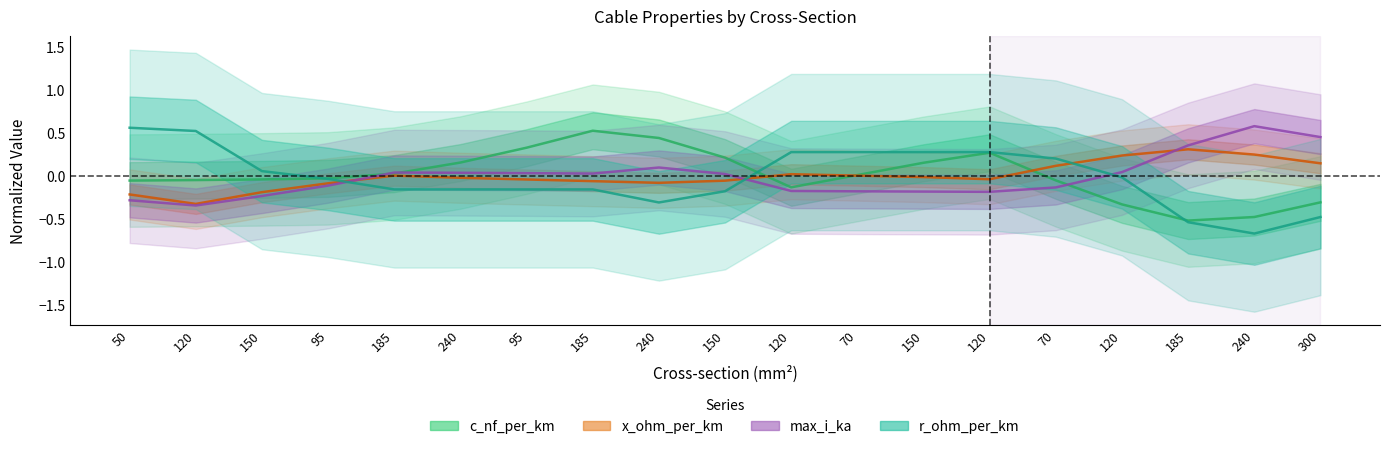

Reading left to right, list all the values displayed in this chart.

c_nf_per_km: 50=-0.1	120=-0.0	150=-0.0	95=-0.0	185=0.0	240=0.2	95=0.3	185=0.5	240=0.4	150=0.2	120=-0.1	70=0.0	150=0.2	120=0.3	70=-0.0	120=-0.3	185=-0.5	240=-0.5	300=-0.3
x_ohm_per_km: 50=-0.2	120=-0.3	150=-0.2	95=-0.1	185=0.0	240=-0.0	95=-0.0	185=-0.1	240=-0.1	150=-0.1	120=0.0	70=0.0	150=-0.0	120=-0.0	70=0.1	120=0.2	185=0.3	240=0.3	300=0.2
max_i_ka: 50=-0.3	120=-0.3	150=-0.2	95=-0.1	185=0.0	240=0.0	95=0.0	185=0.0	240=0.1	150=0.0	120=-0.2	70=-0.2	150=-0.2	120=-0.2	70=-0.1	120=0.0	185=0.4	240=0.6	300=0.5
r_ohm_per_km: 50=0.6	120=0.5	150=0.1	95=-0.0	185=-0.2	240=-0.2	95=-0.2	185=-0.2	240=-0.3	150=-0.2	120=0.3	70=0.3	150=0.3	120=0.3	70=0.2	120=-0.0	185=-0.5	240=-0.7	300=-0.5